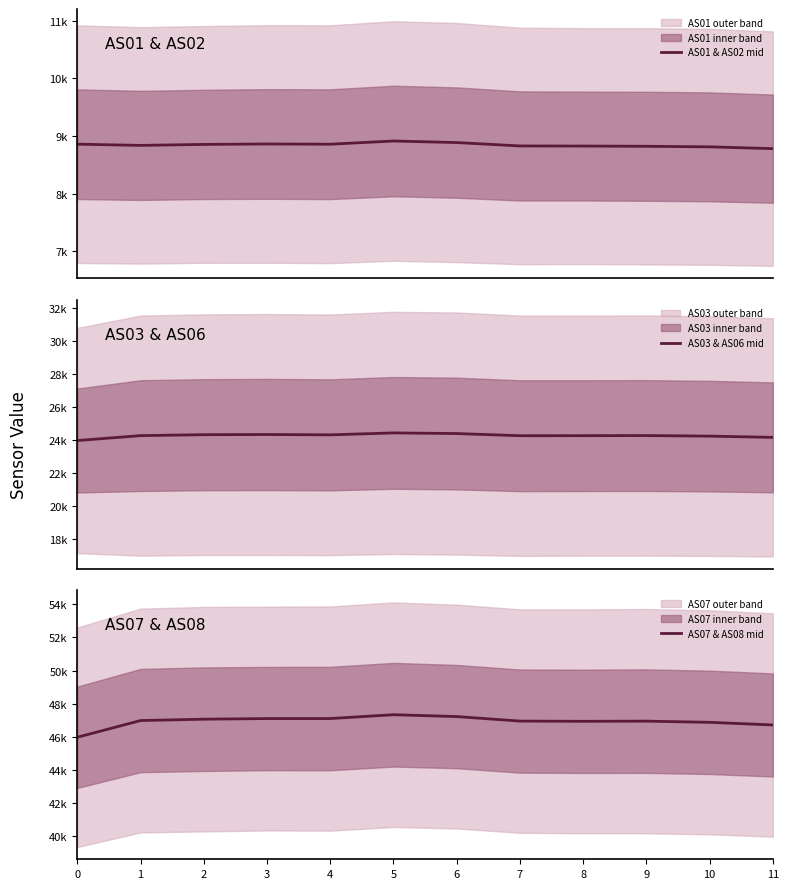

How many values in the AS01 & AS02 mid series are below 8853?

6